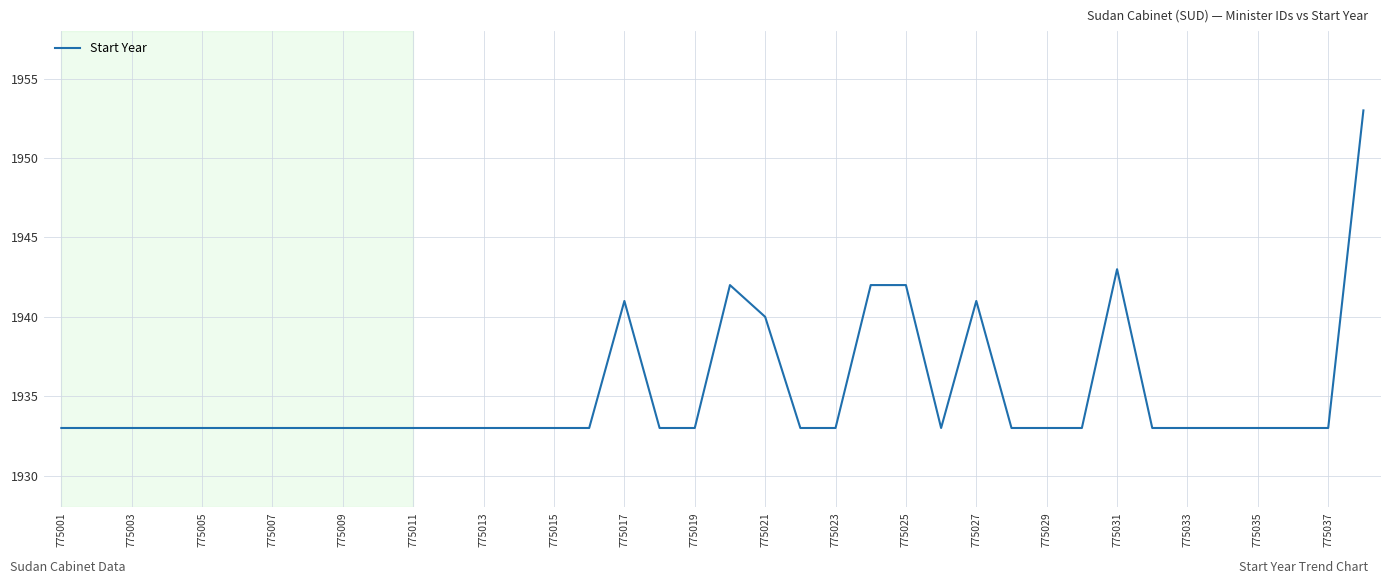

What is the greatest value displayed?

1953